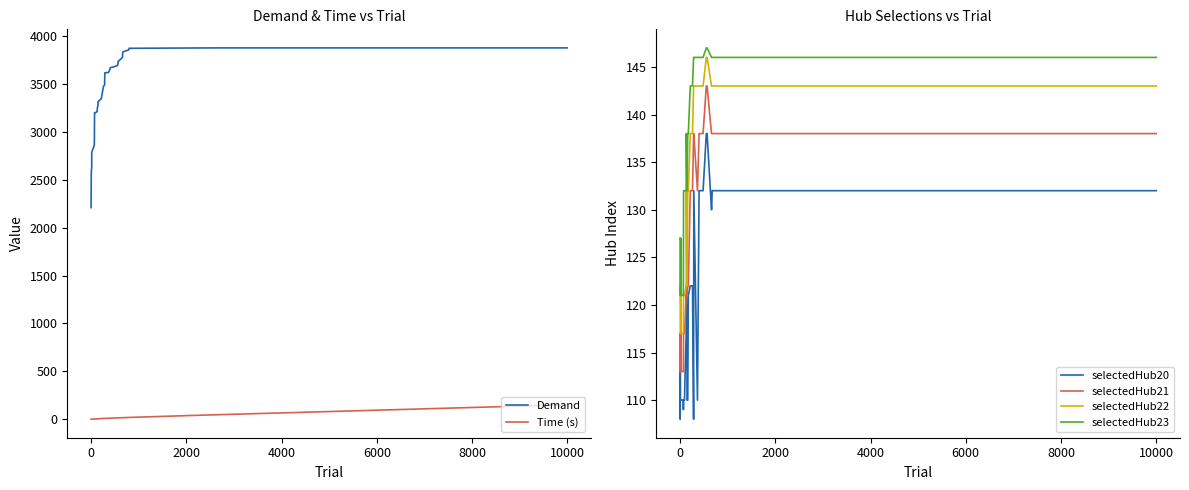

True or false: Demand and selectedHub21 cross at least once.

False